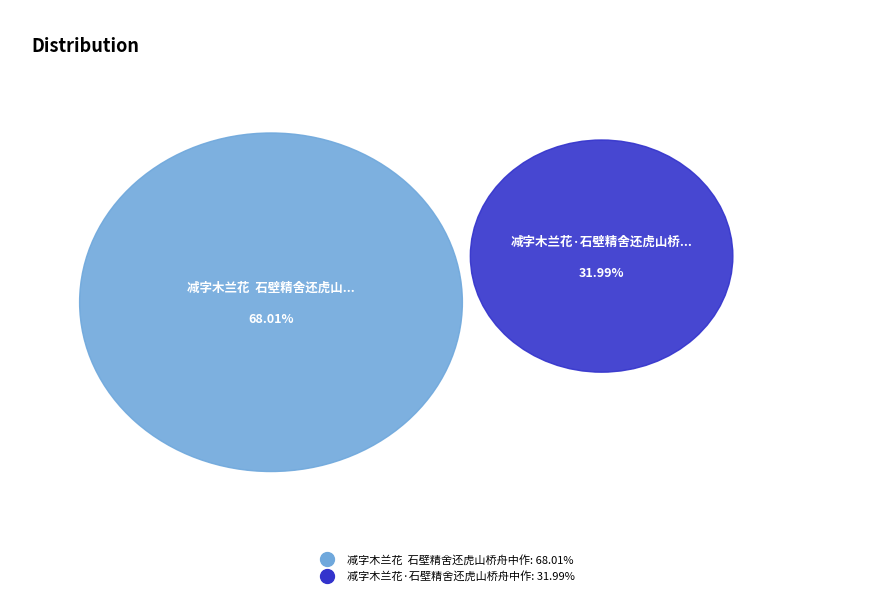

To the nearest percent, what percentage of the pie is 减字木兰花  石壁精舍还虎山桥舟中作?

68%